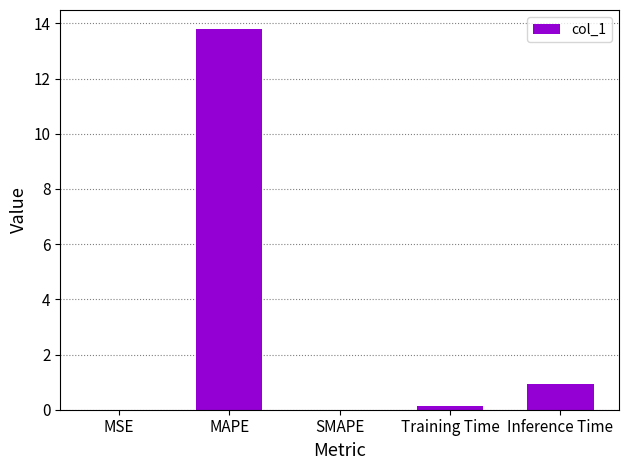

How many series are shown in this chart?

1